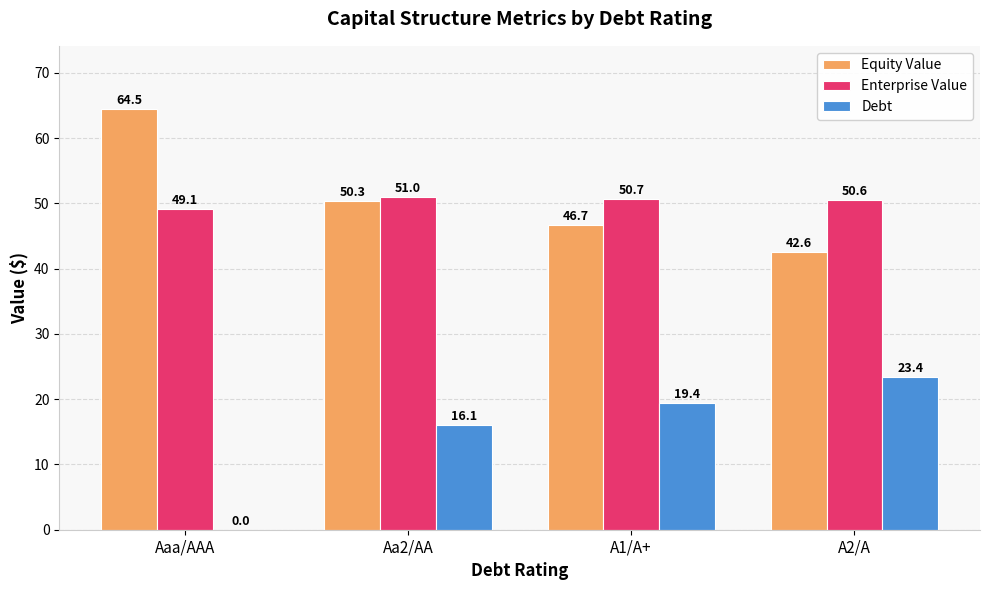

Which series has the widest spread of values?

Debt